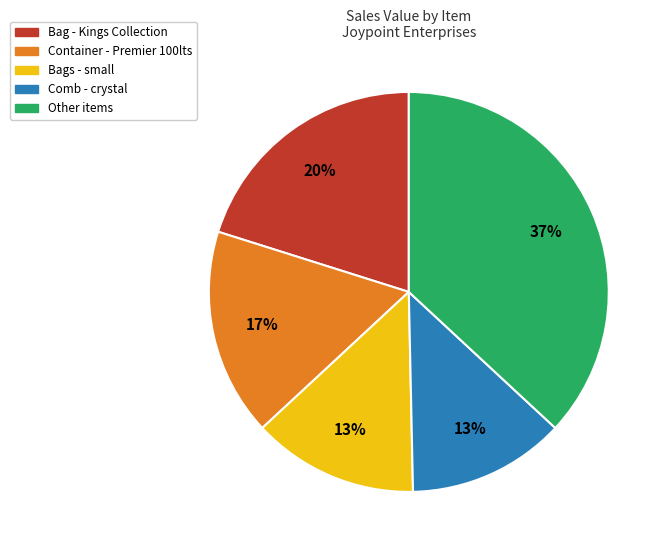

Is there a majority slice in this chart?

No